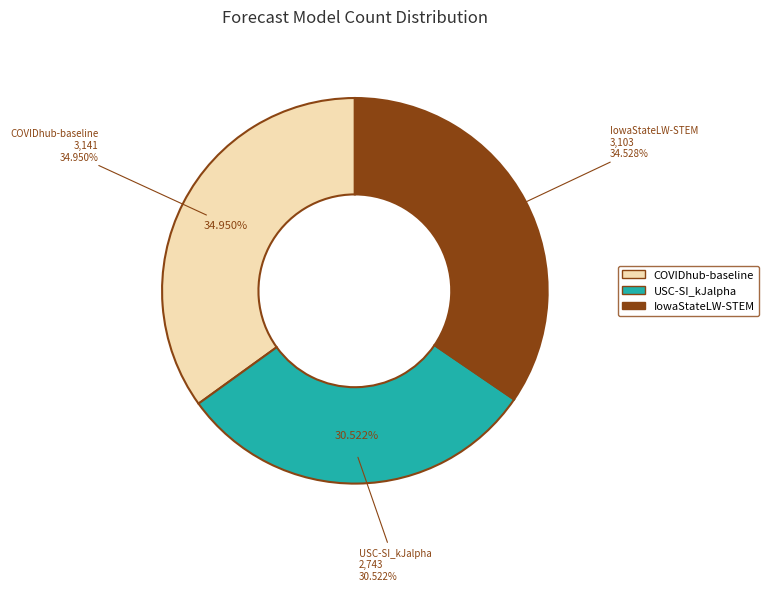

Which category has the biggest portion of the pie?

COVIDhub-baseline